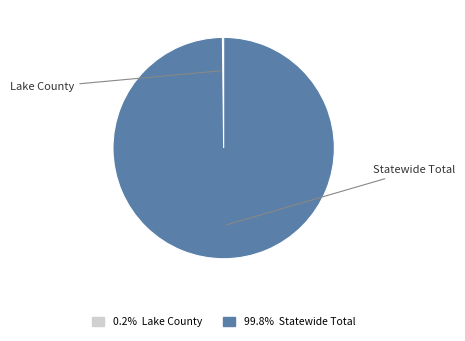

Is it true that Lake County is 0% of the pie?

True